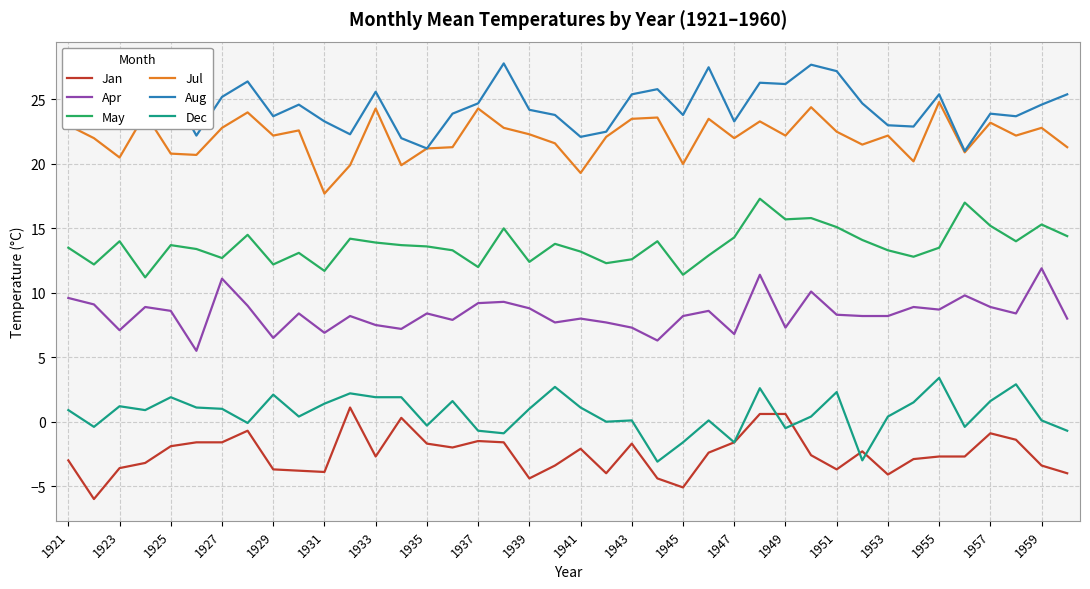

What is the lowest value of the Dec series?

-3.1